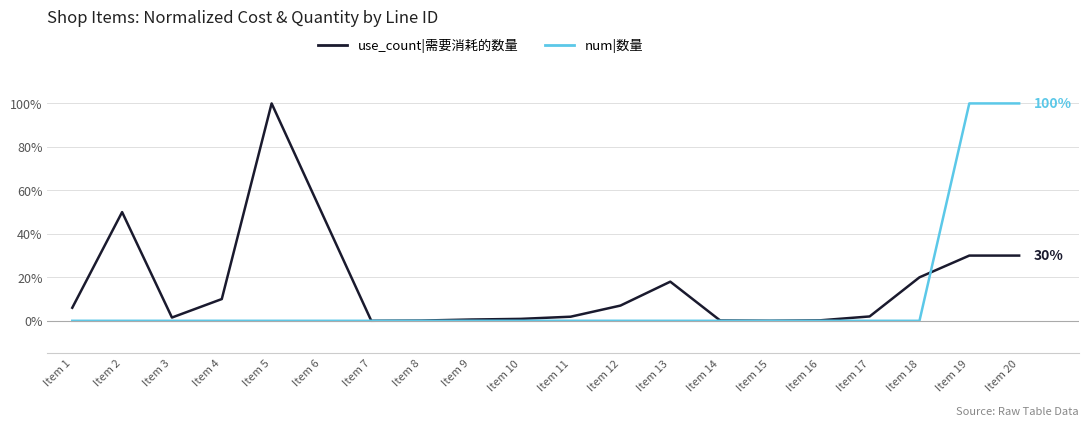

How many interior local valleys does the num|数量 series have?

4